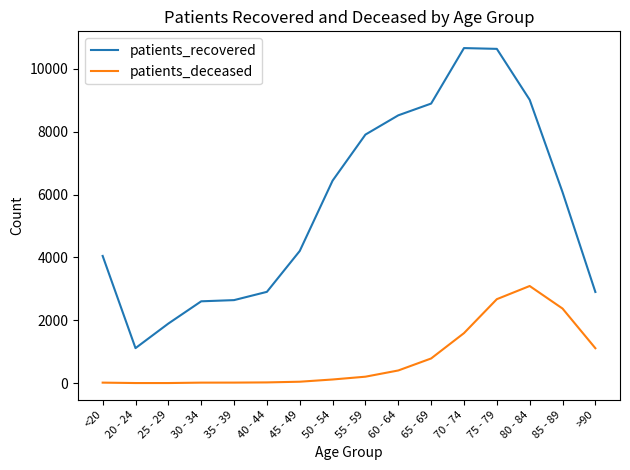

Count the number of categories in the chart.

16